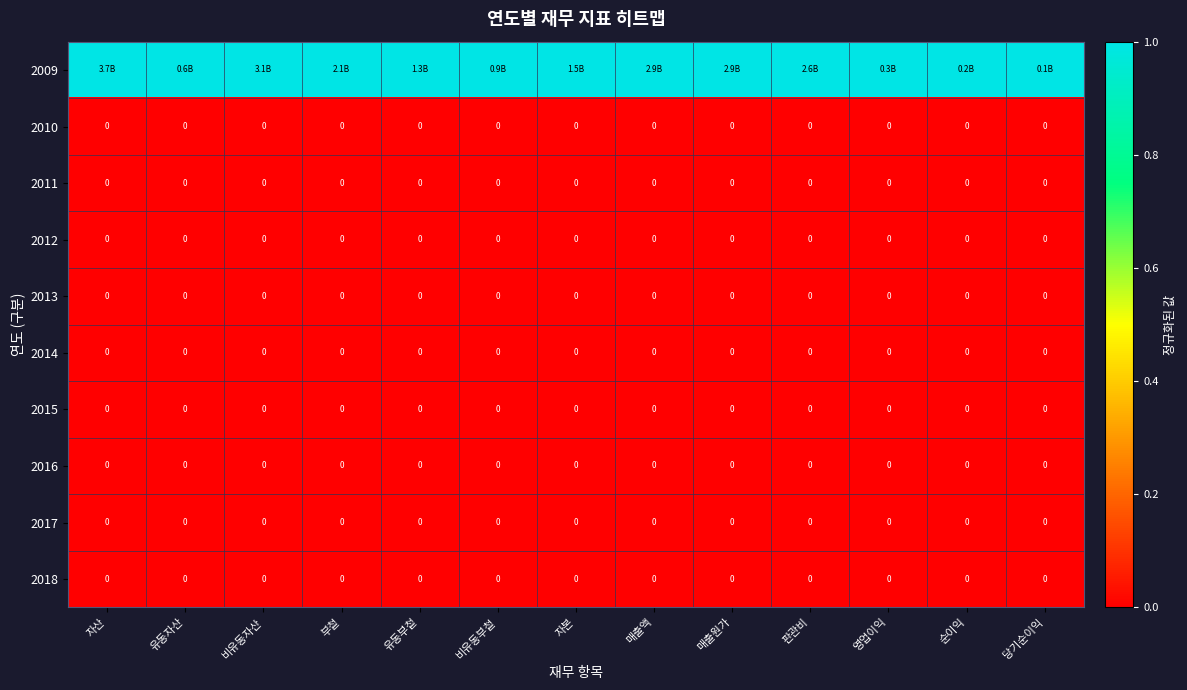

Is it true that 2014 equals 0 at 영업이익?

True